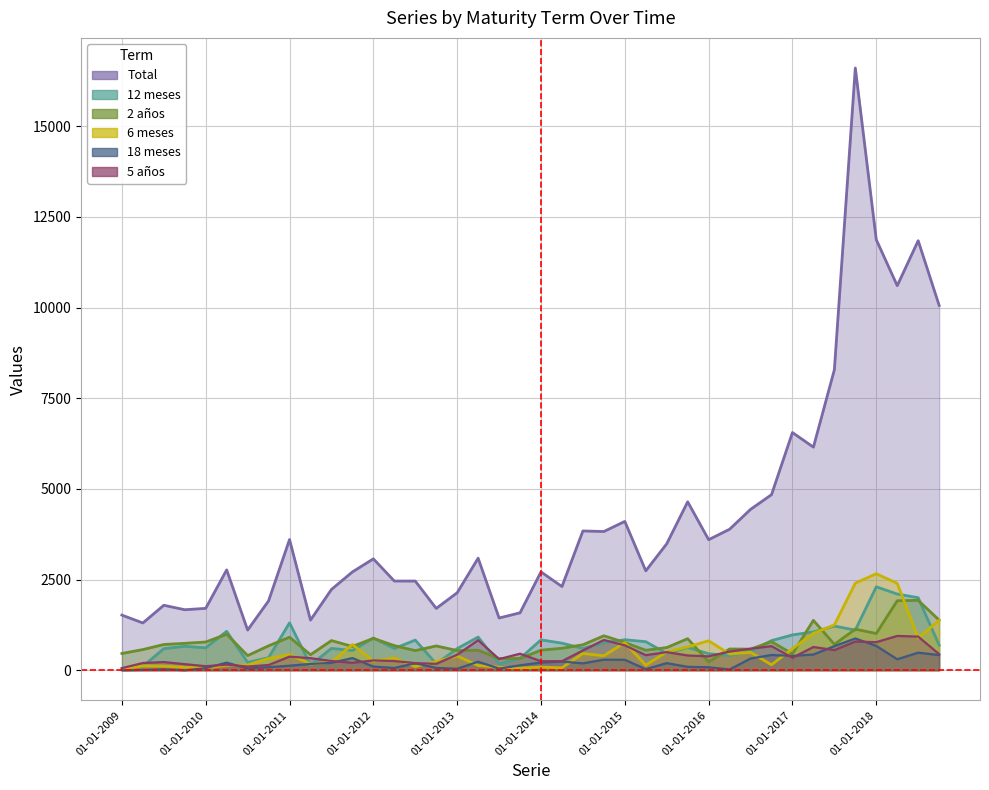

The 6 meses series shows 112 at 01-07-2009. True or false?

True